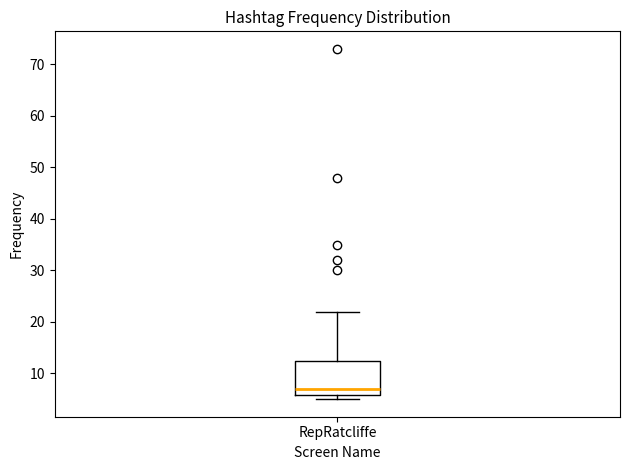

Read this box plot against the y-axis: the position of the median line, the range covered by the box, and the ends of both whiskers. The values are not printed on the chart, so give them approximately, as read against the axis.

median 7, box 6 to 13, whiskers 5 to 22